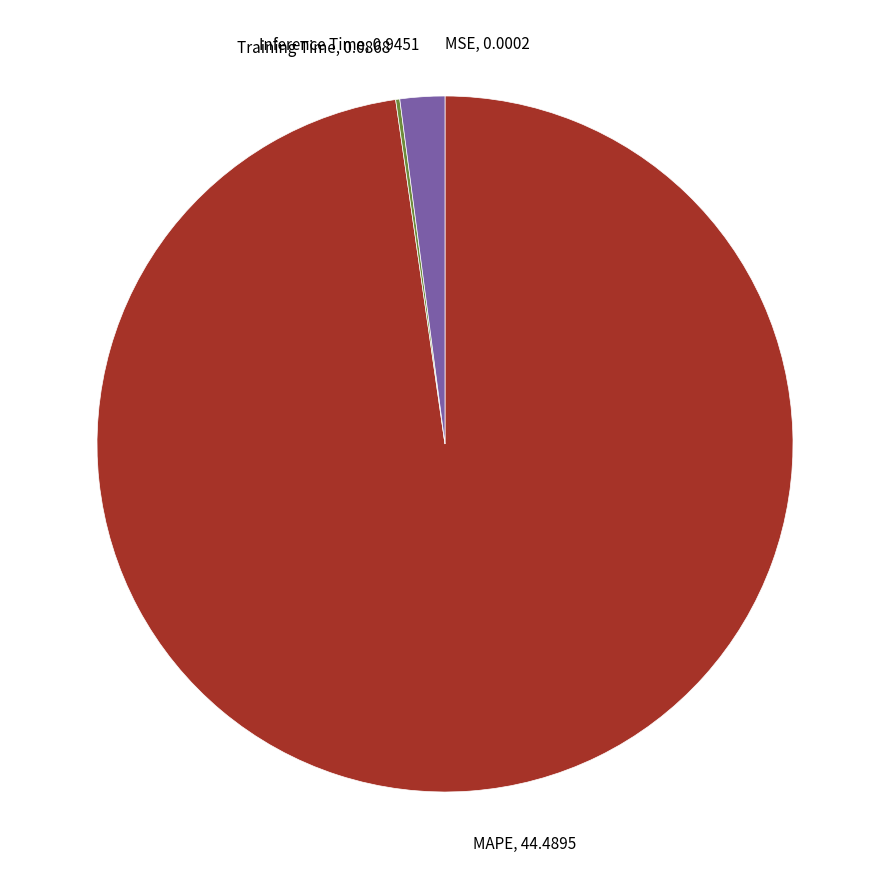

Is there a majority slice in this chart?

Yes